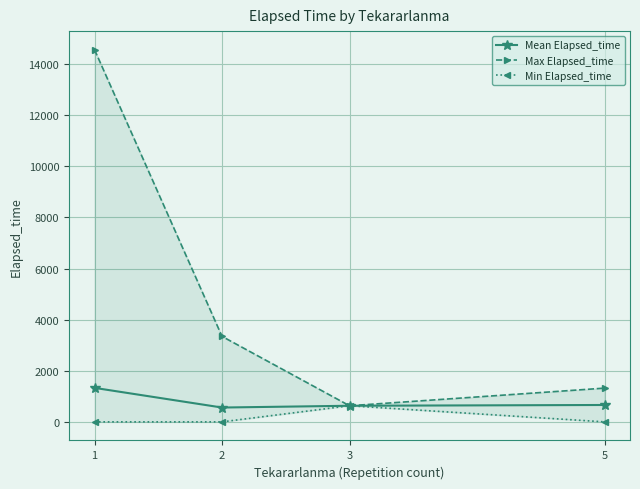

At which category does the chart reach its peak across all series?

1